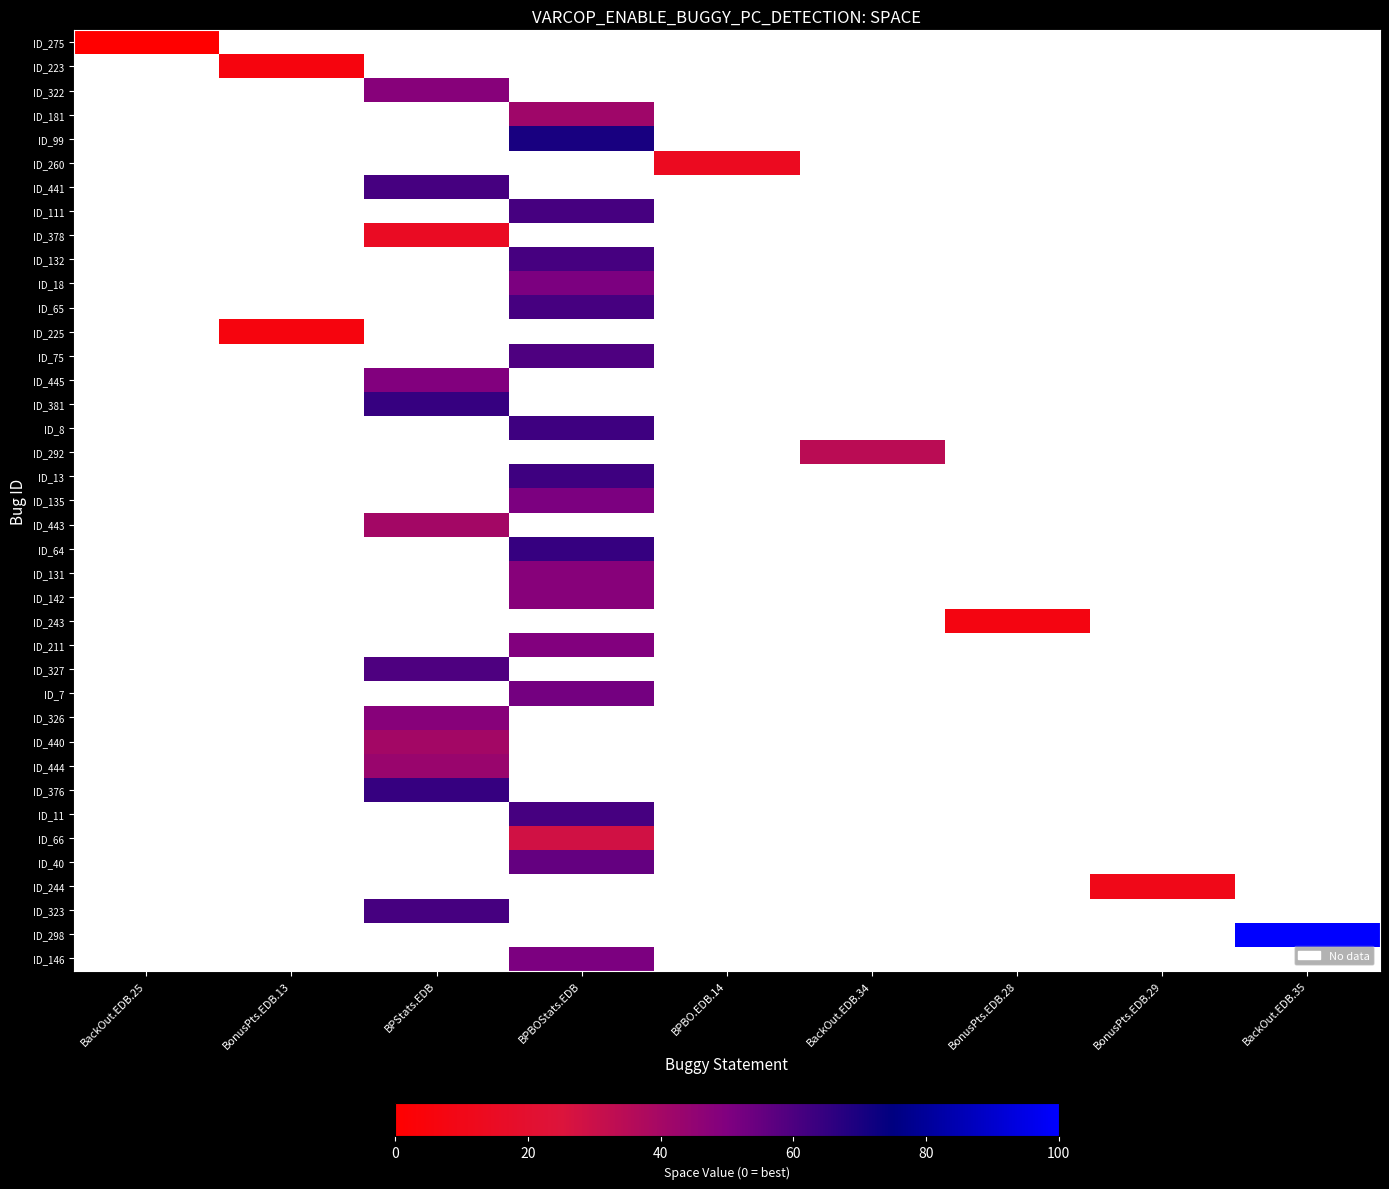

How many positive values does the ID_292 series have?

1